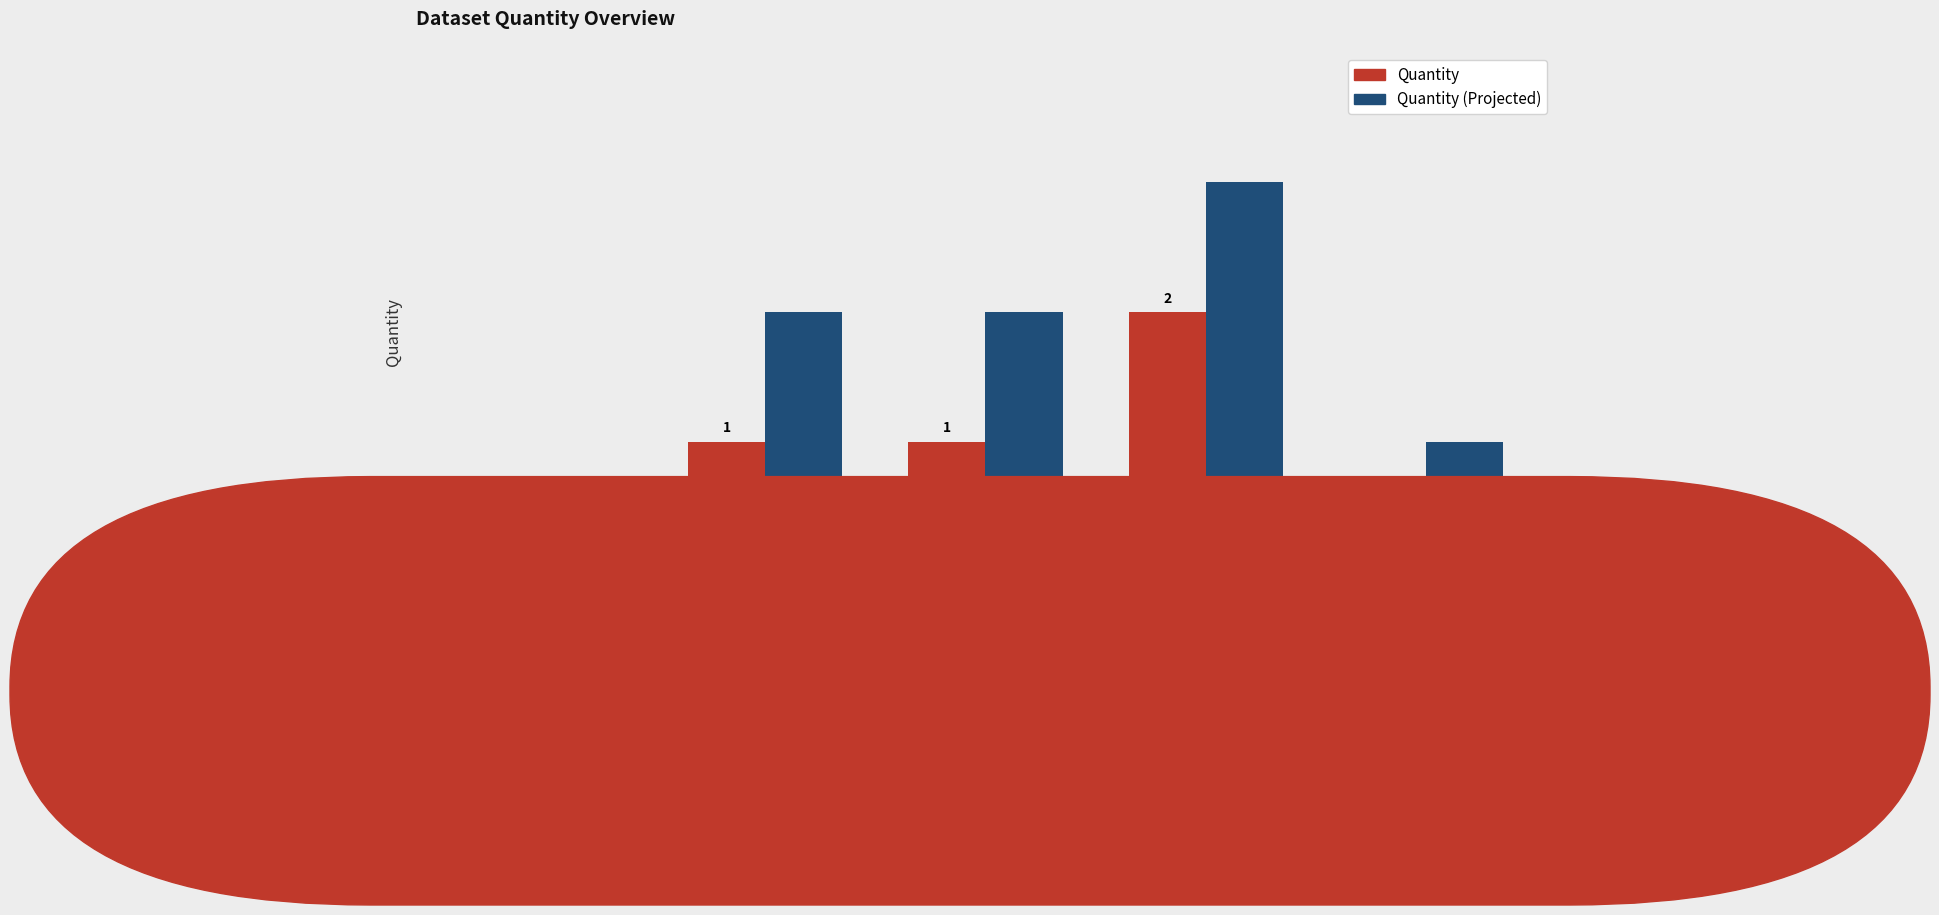

What is the maximum value shown in the chart?

3